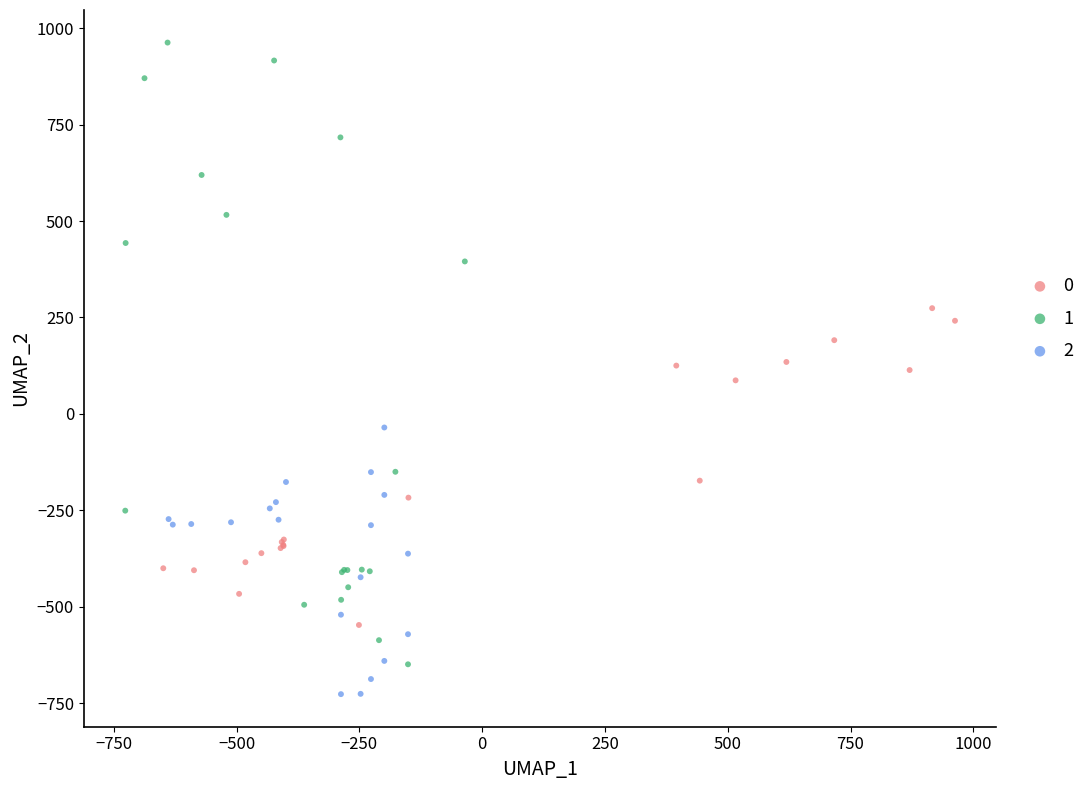

Which series reaches the maximum Y coordinate?

1